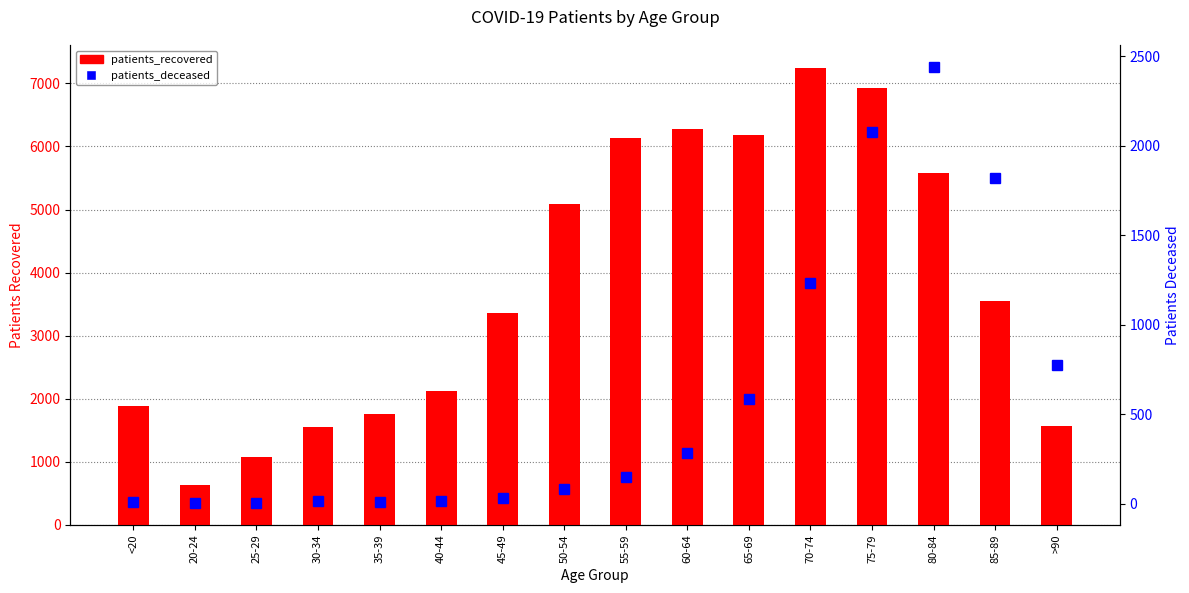

Where is patients_deceased nearest to the value 1221?

70-74